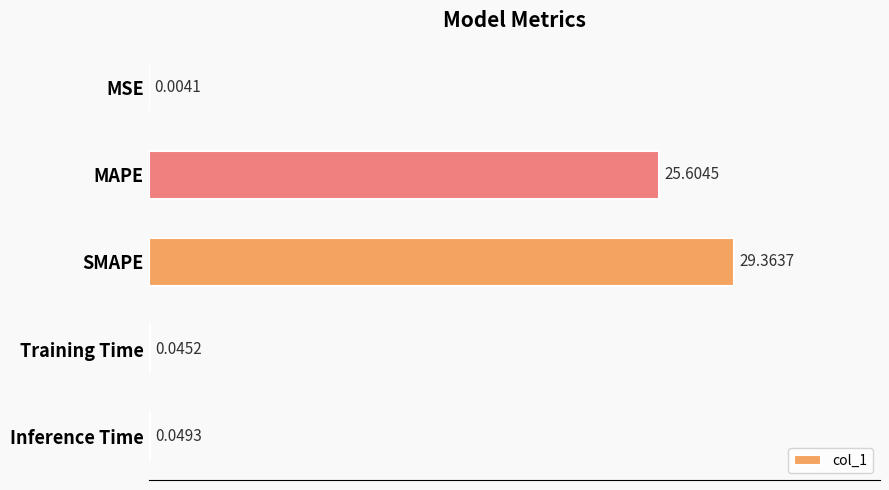

Which has a higher value, MSE or MAPE?

MAPE